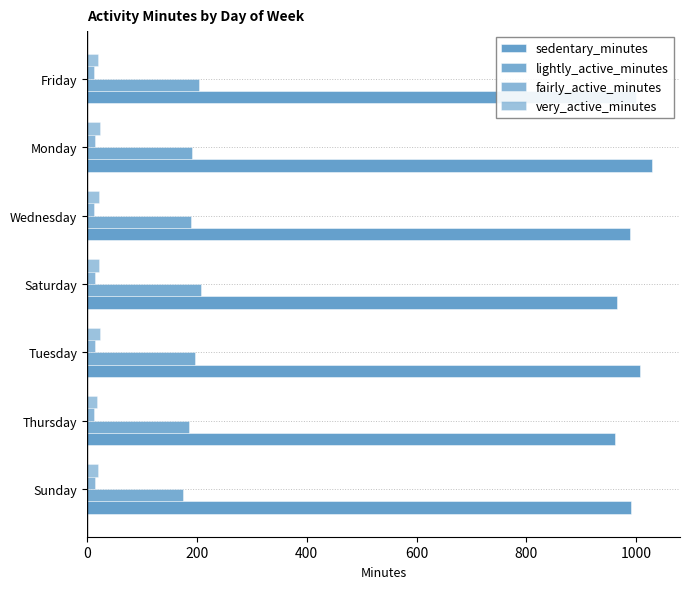

How many data points in sedentary_minutes are less than 990?

3